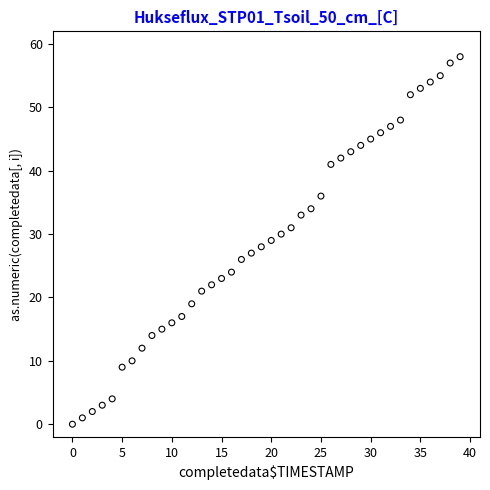

What is the range of Y values (max minus min)?

58